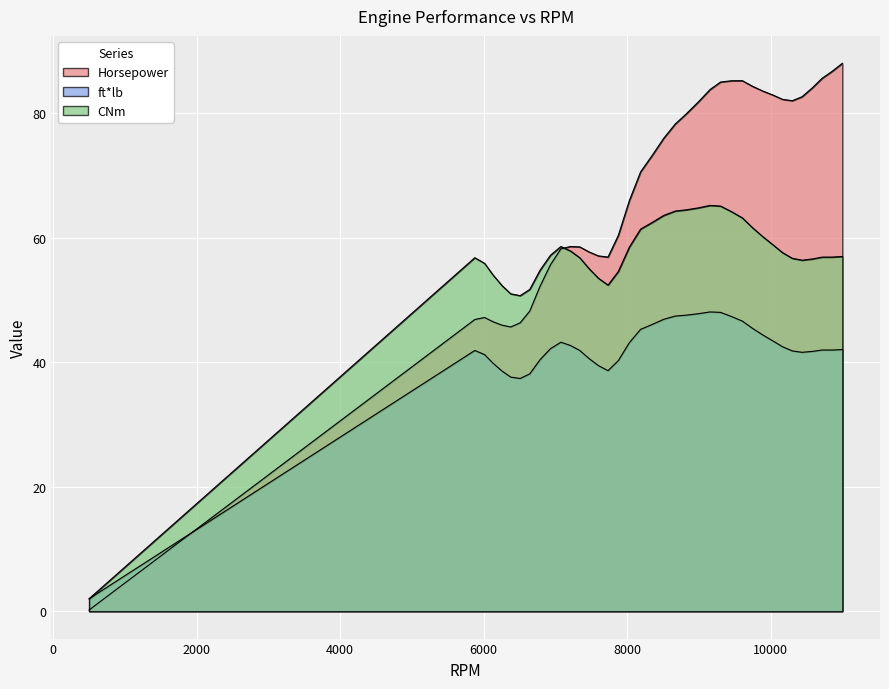

How many times do Horsepower and ft*lb cross each other?

1